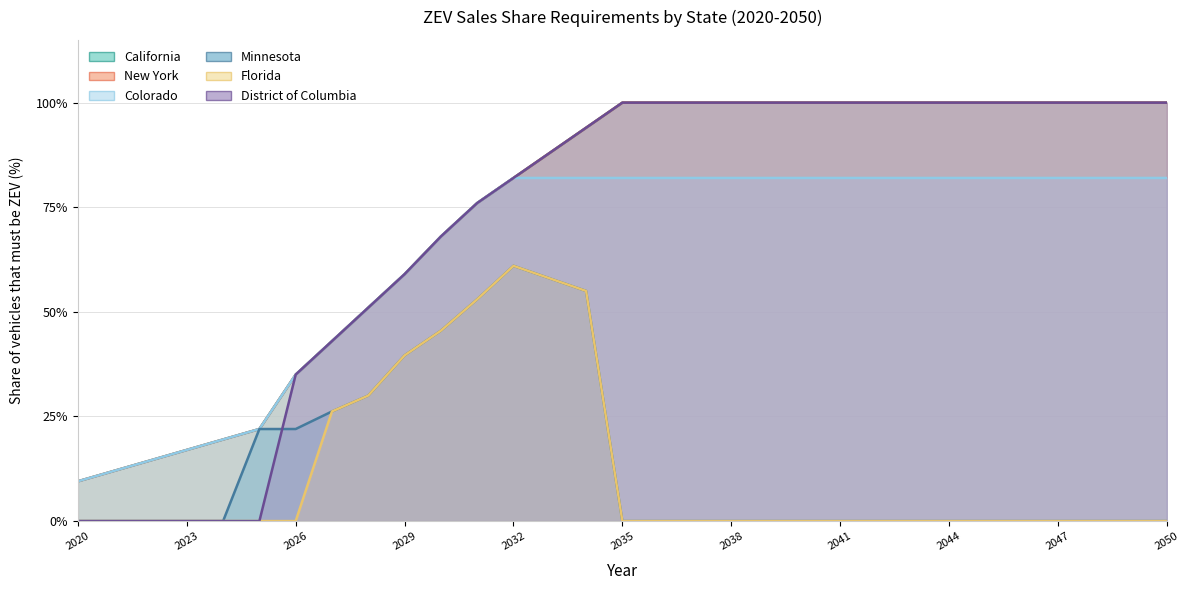

Which series has the largest total across all categories?

California